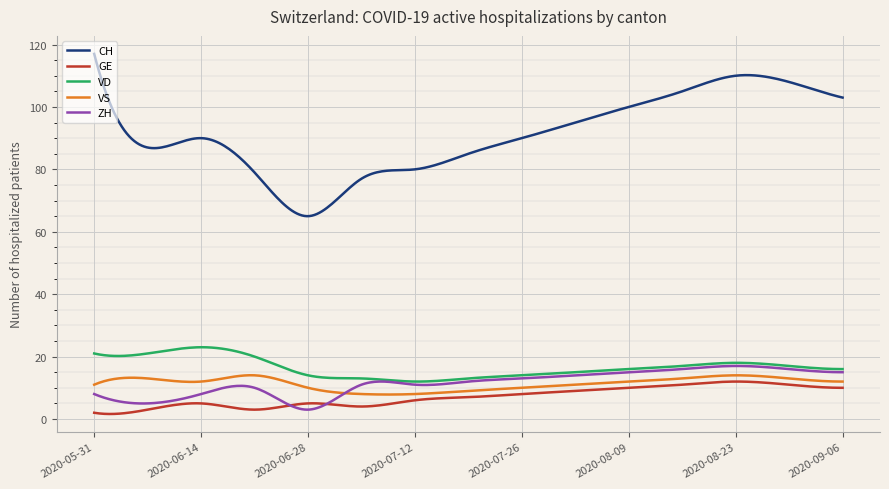

Which series has the widest spread of values?

CH